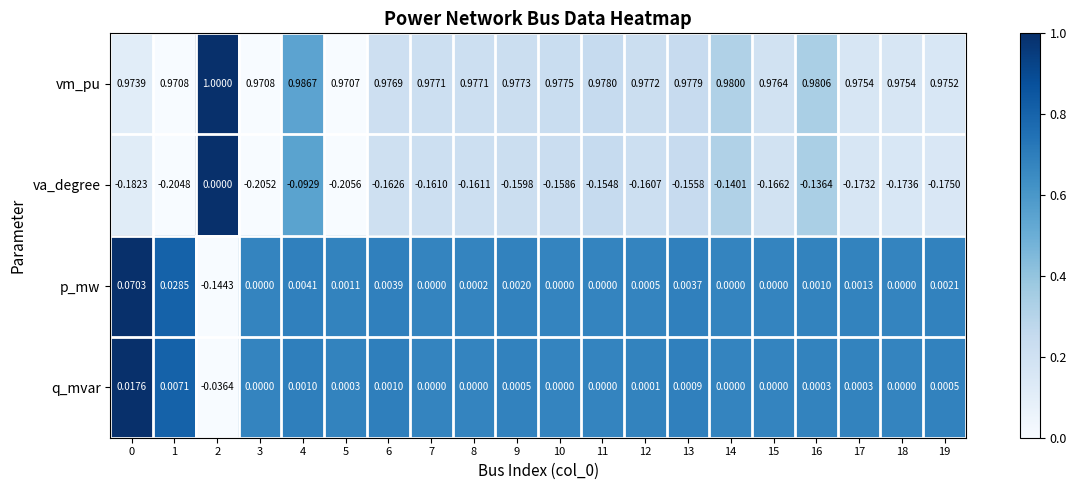

List the series in order of their peak value, highest first.

vm_pu, p_mw, q_mvar, va_degree